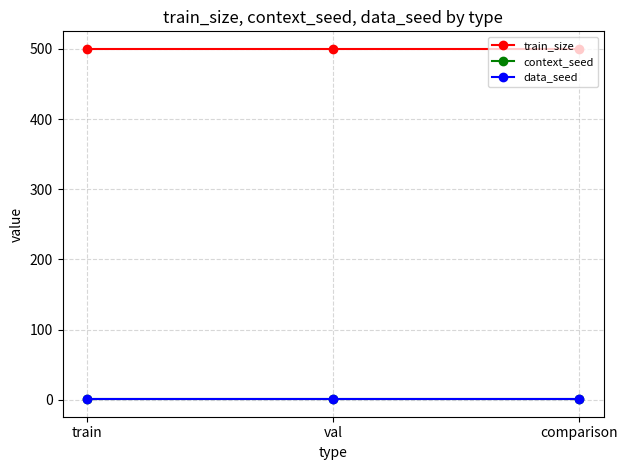

Between train and comparison, which series saw the biggest shift?

train_size